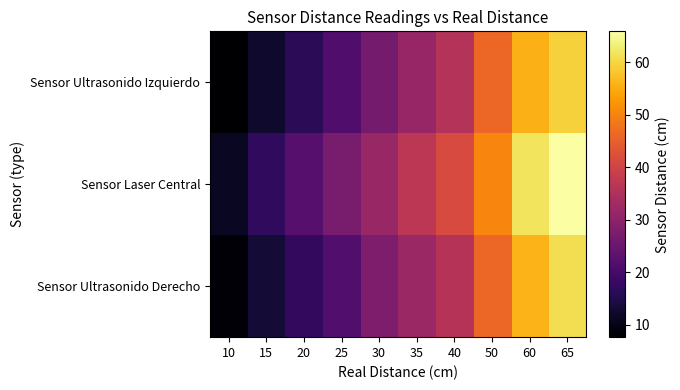

Which label corresponds to the largest value in the chart?

65